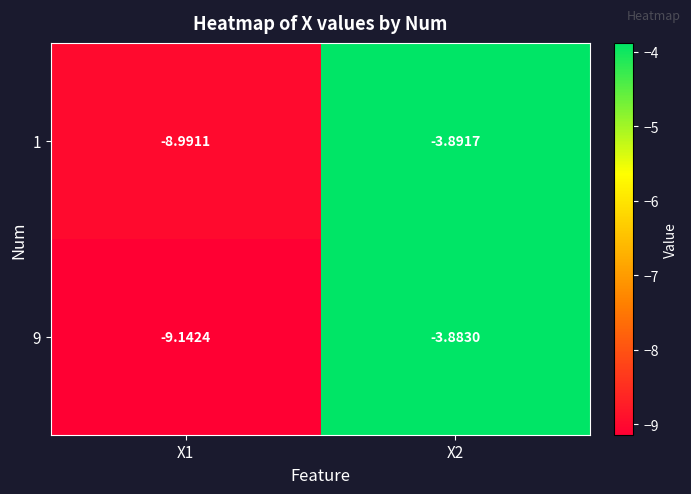

Count the number of categories in the chart.

2